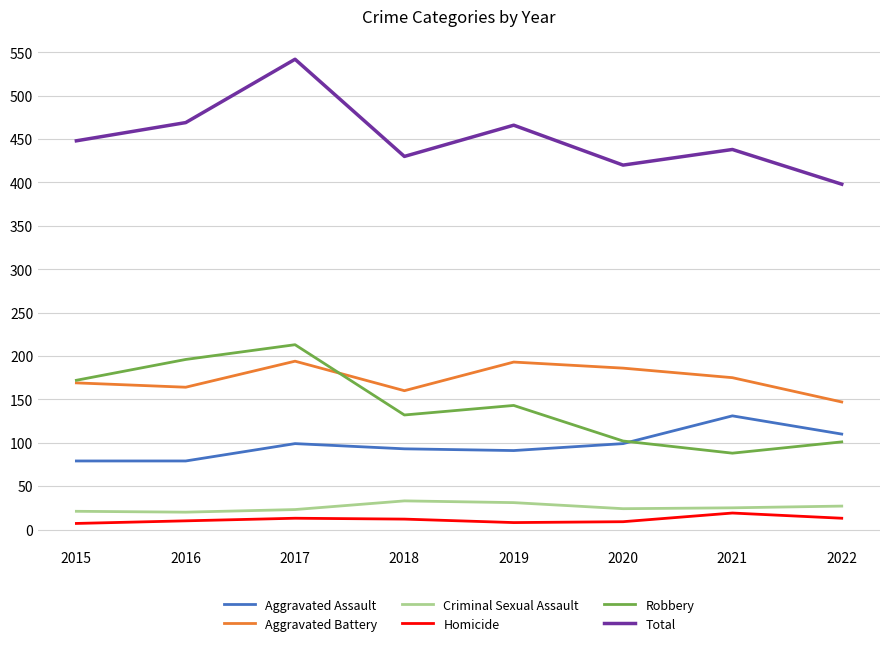

Which series has the largest range (max minus min)?

Total